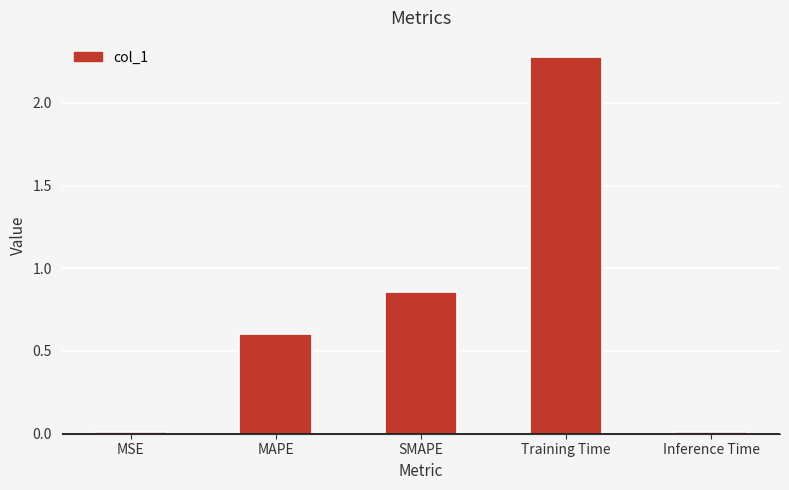

What is the difference between the second highest and second lowest values?

0.8